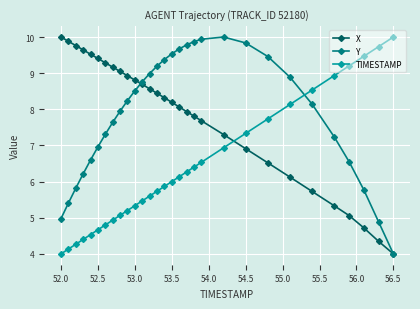

What is the difference between the second highest and minimum values in the TIMESTAMP series?

5.7